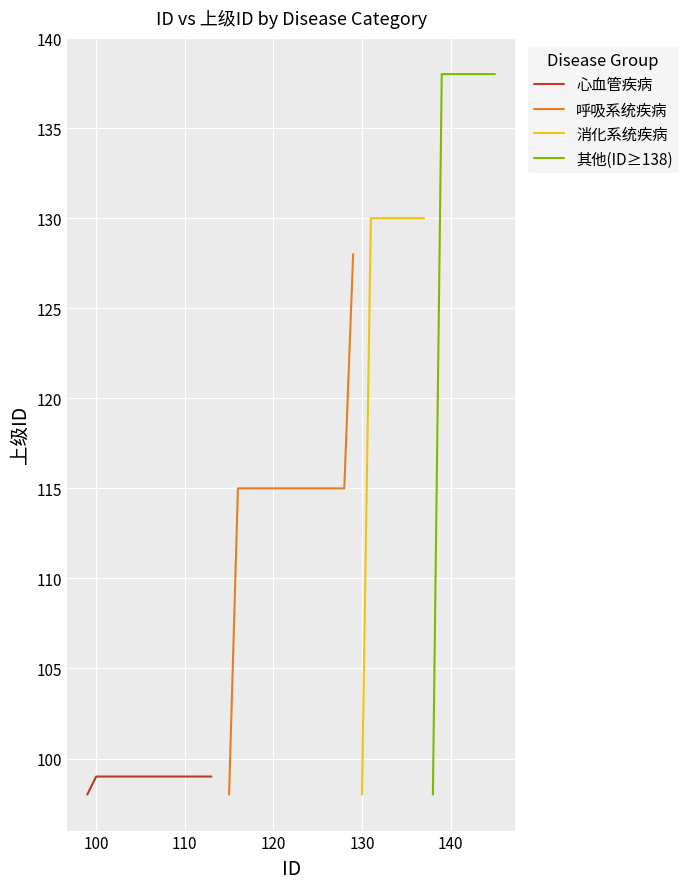

Between 101 and 103, which is larger?

103